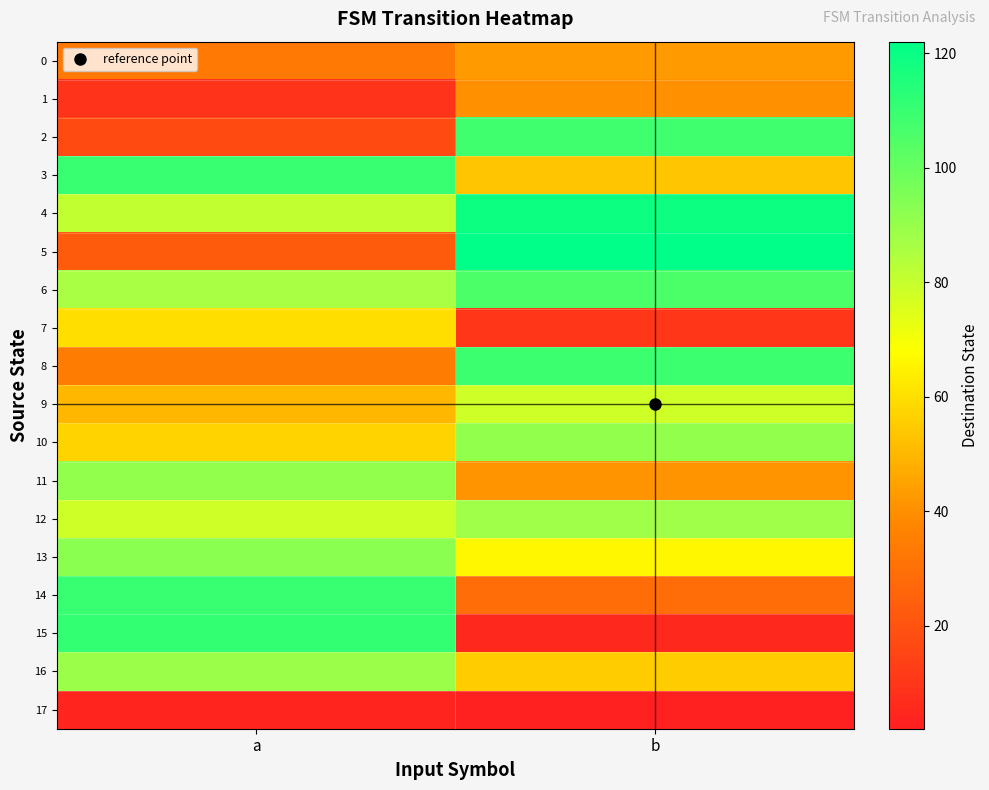

Which label corresponds to the smallest value in the chart?

b